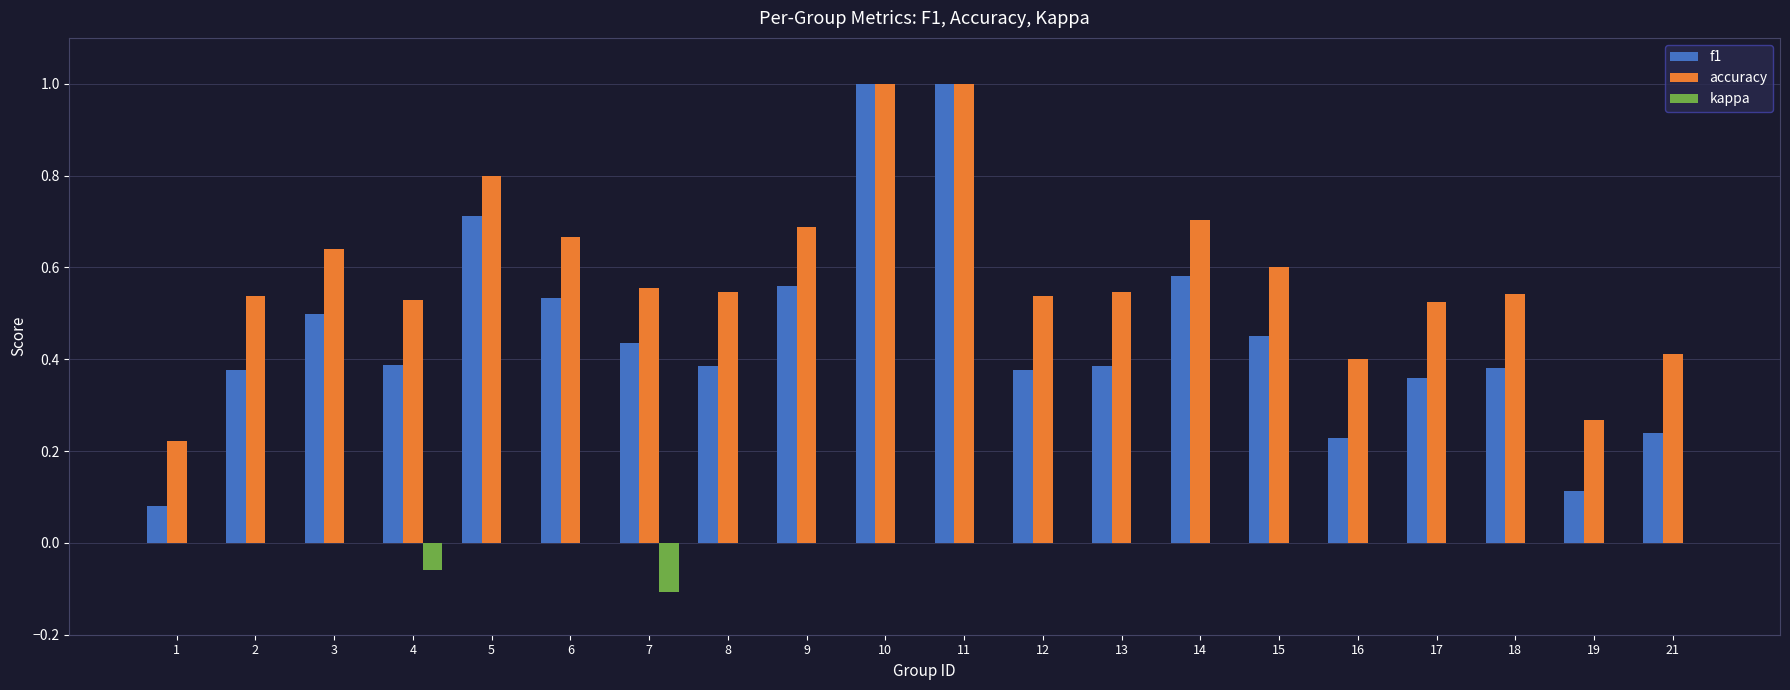

What is the total value across all series at 3?

1.1